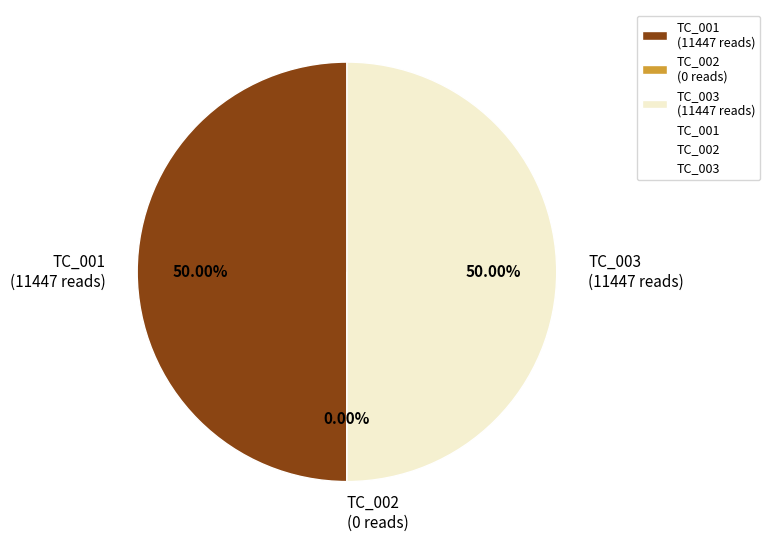

Does any single category account for the majority?

No